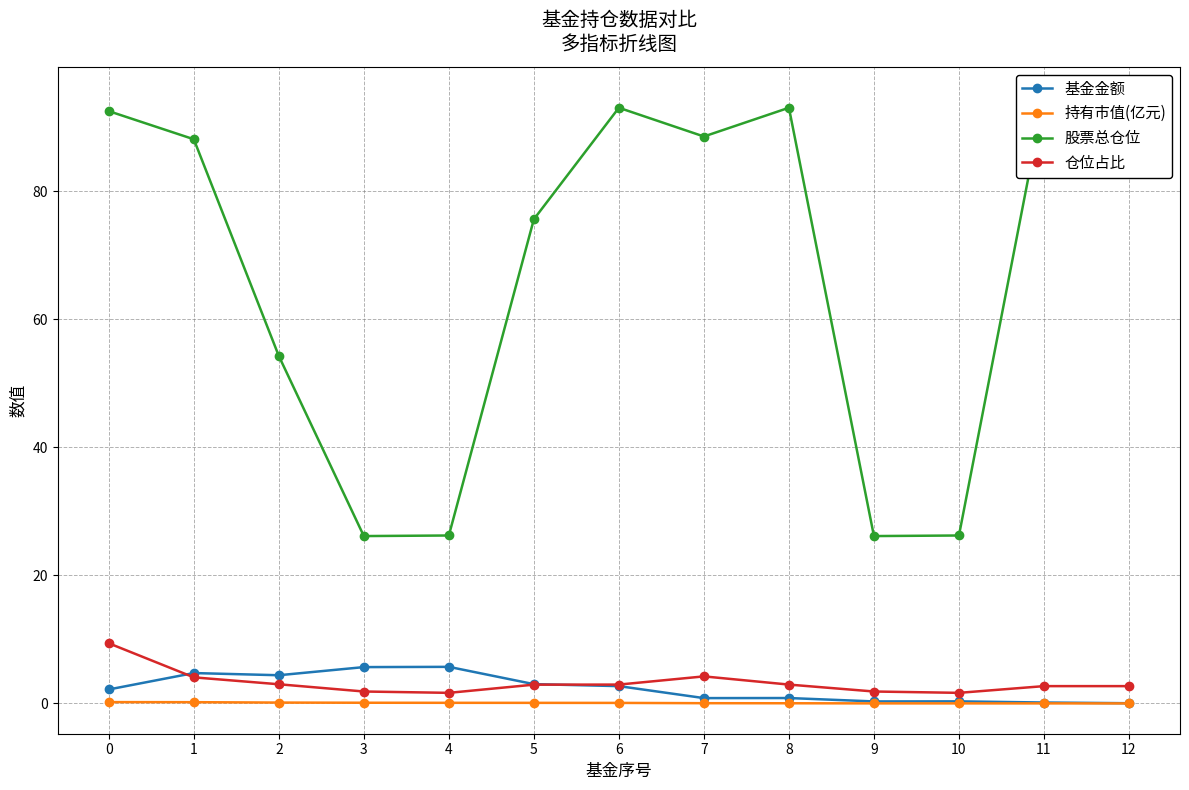

Is the value of 股票总仓位 at 4 greater than the value of 仓位占比 at 4?

Yes